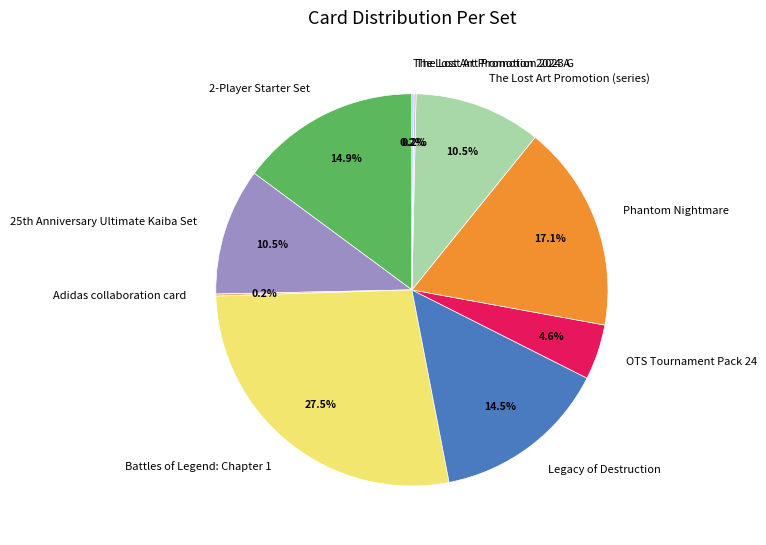

Do Legacy of Destruction and 2-Player Starter Set together represent more than half of the pie?

No